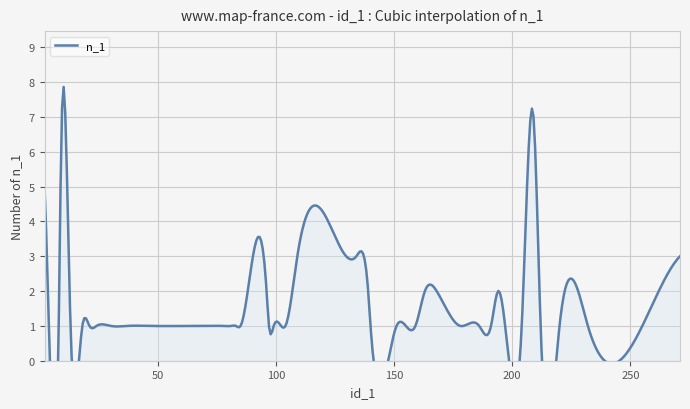

Does the chart display data point markers on the line(s)?

No